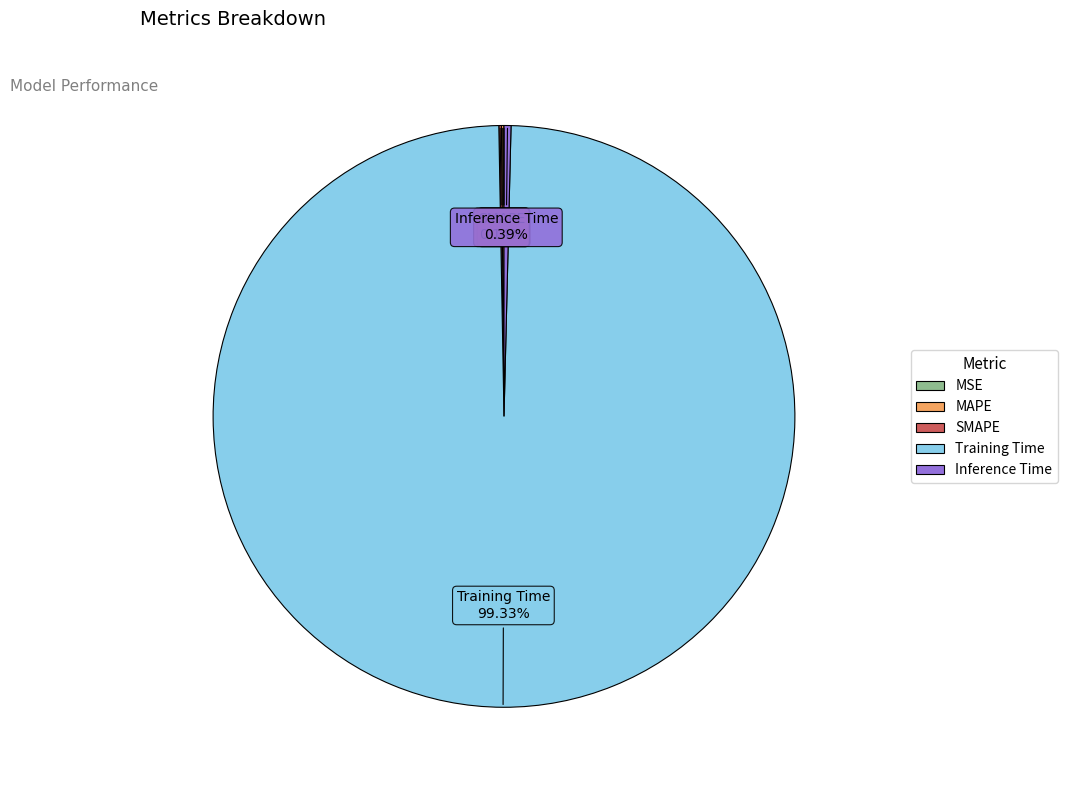

Is there any slice that represents more than half of the pie?

Yes